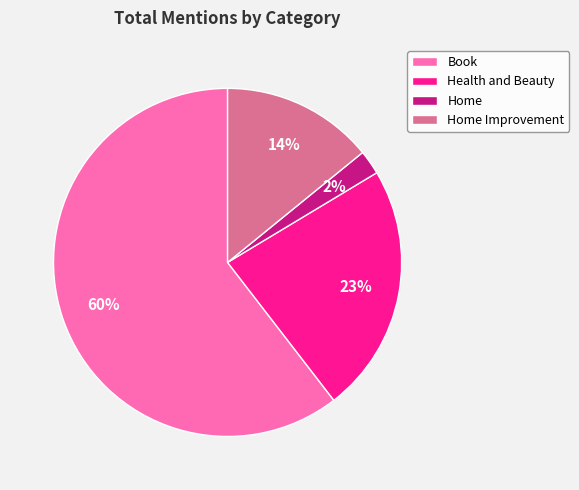

The Health and Beauty slice represents 23% of the pie. True or false?

True